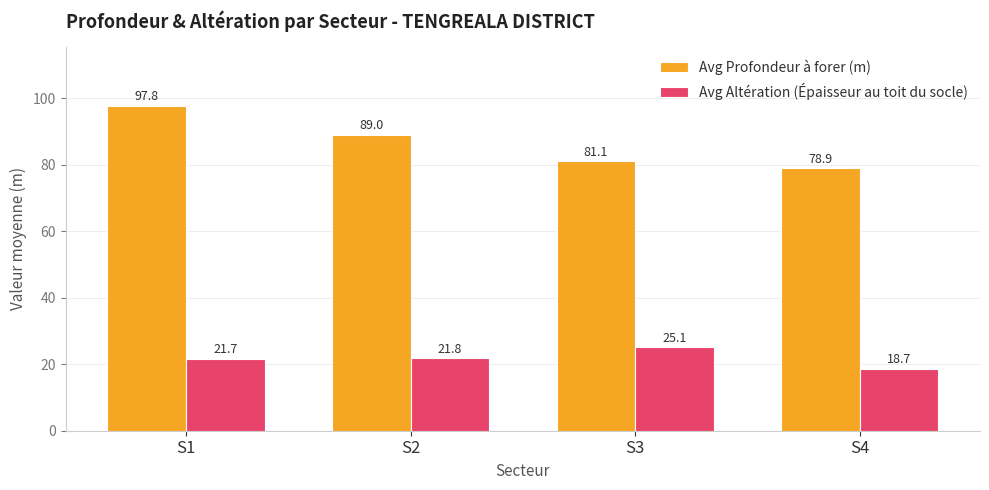

What is the difference between the highest and lowest values at S3?

56.0